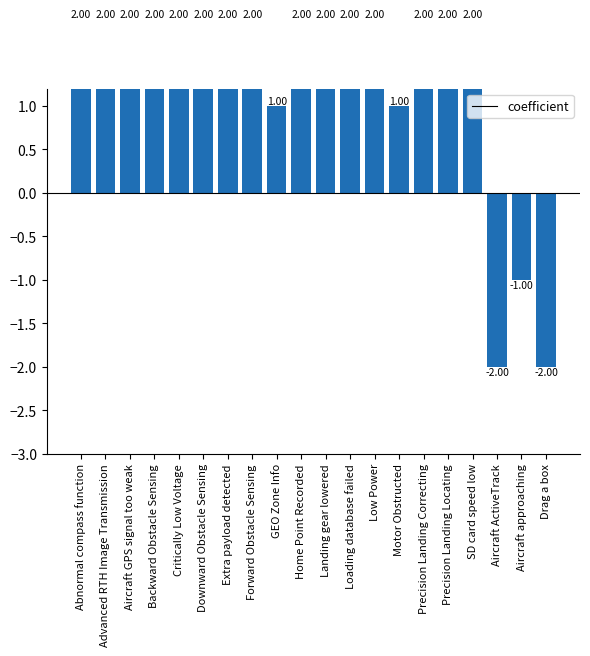

Are the bars horizontal?

No